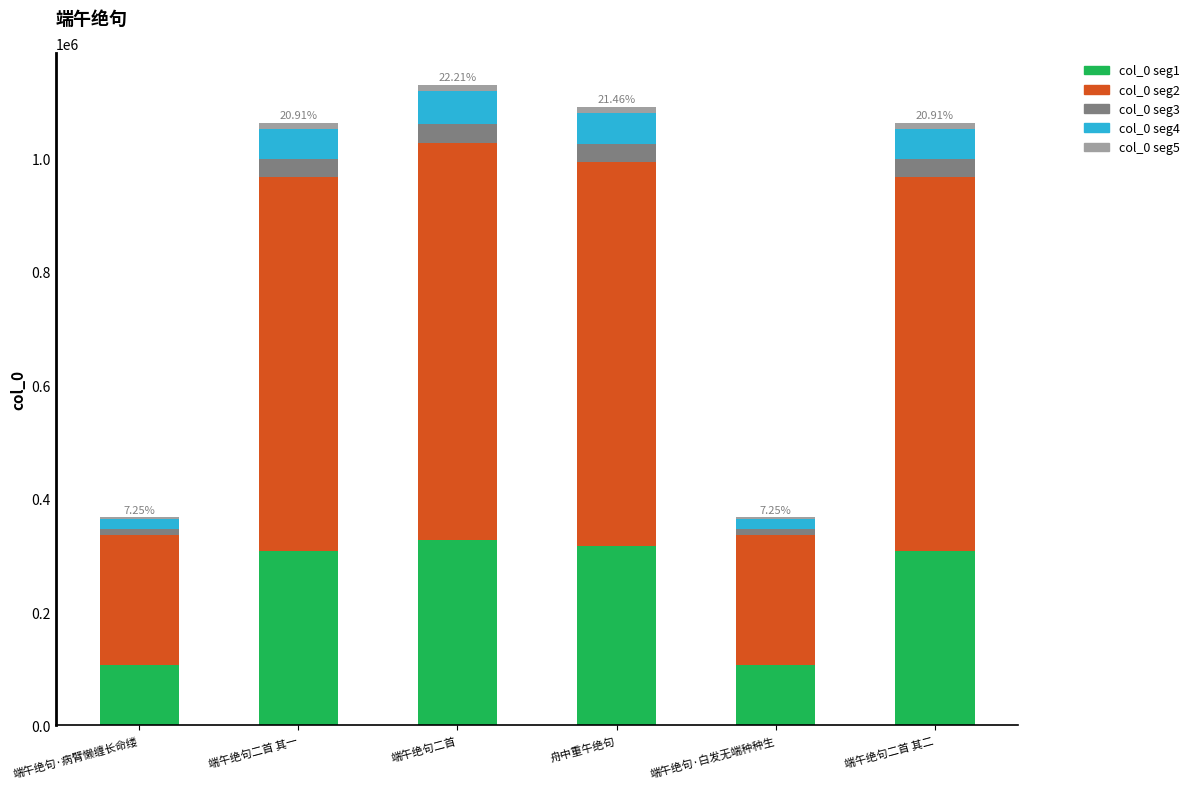

What is the sum of all col_0 seg1 values?

1473611.8